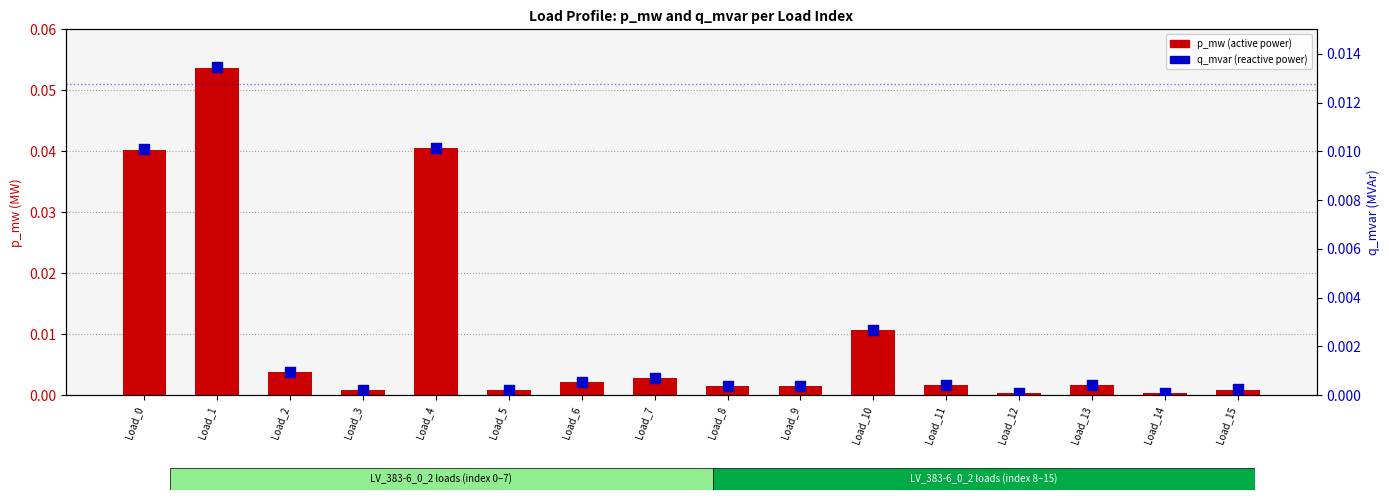

Which series contains the lowest Y value?

q_mvar (MVAr)